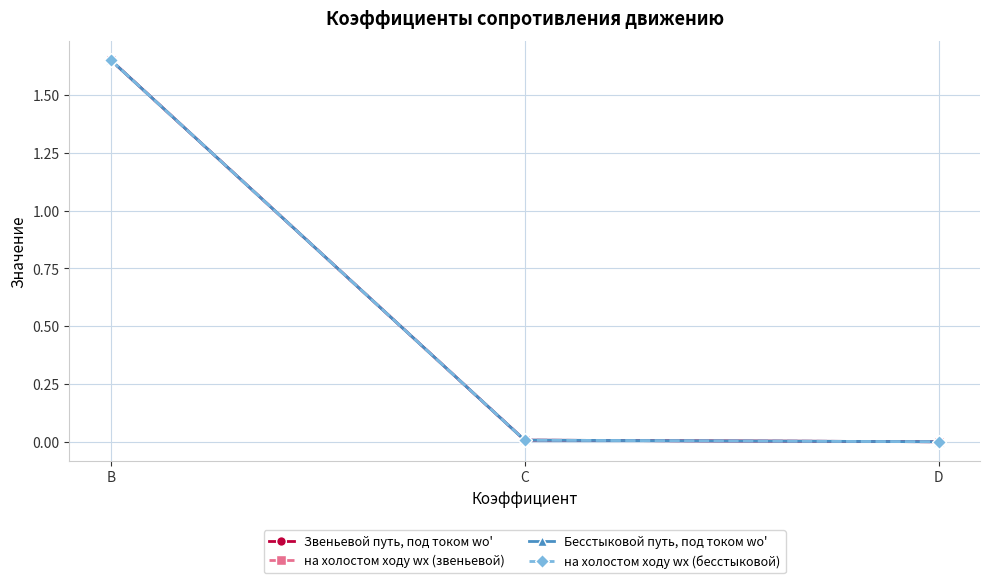

Does the chart have visible grid lines?

Yes